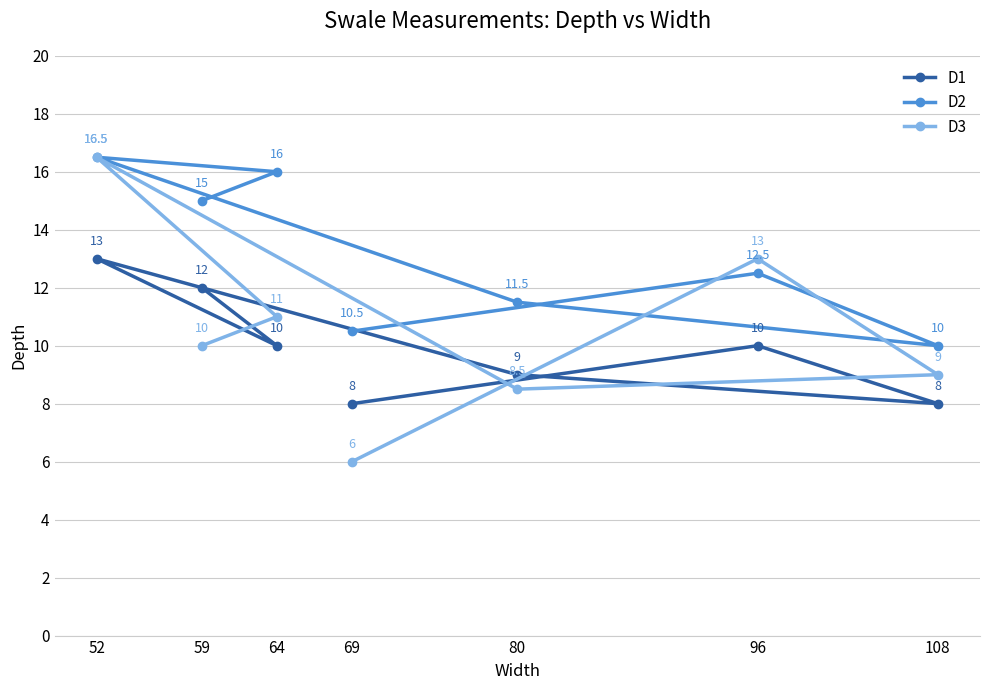

Where is D2 nearest to the value 13?

96